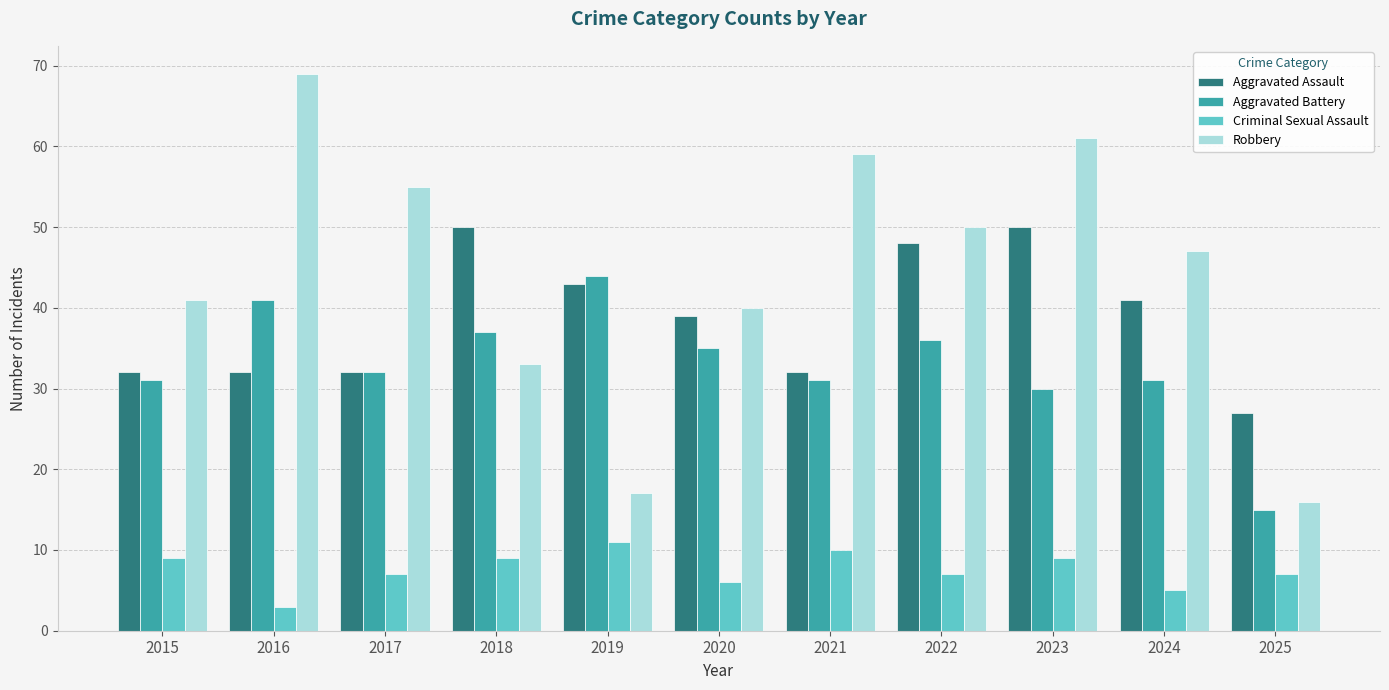

Is the value of Aggravated Assault at 2021 greater than the value of Robbery at 2016?

No